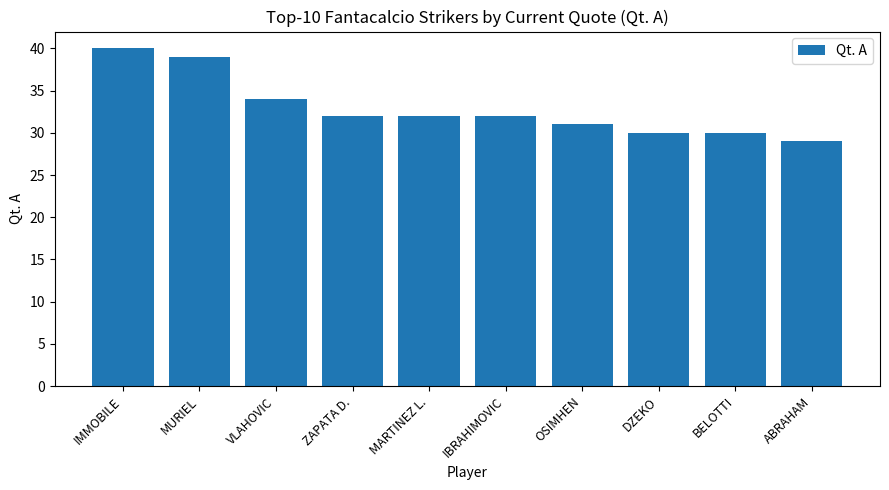

What is the label of the 7th bar from the right?

ZAPATA D.